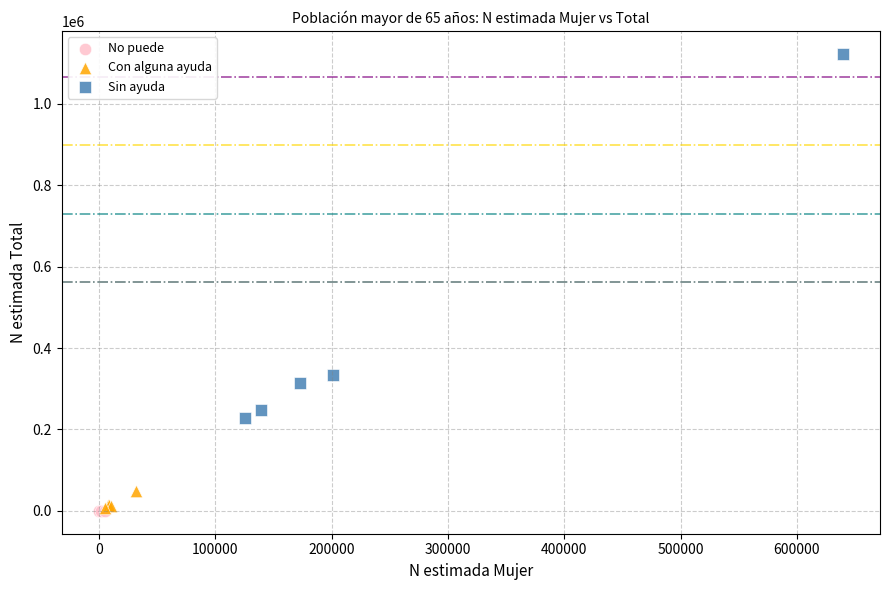

Which series reaches the maximum Y coordinate?

Sin ayuda